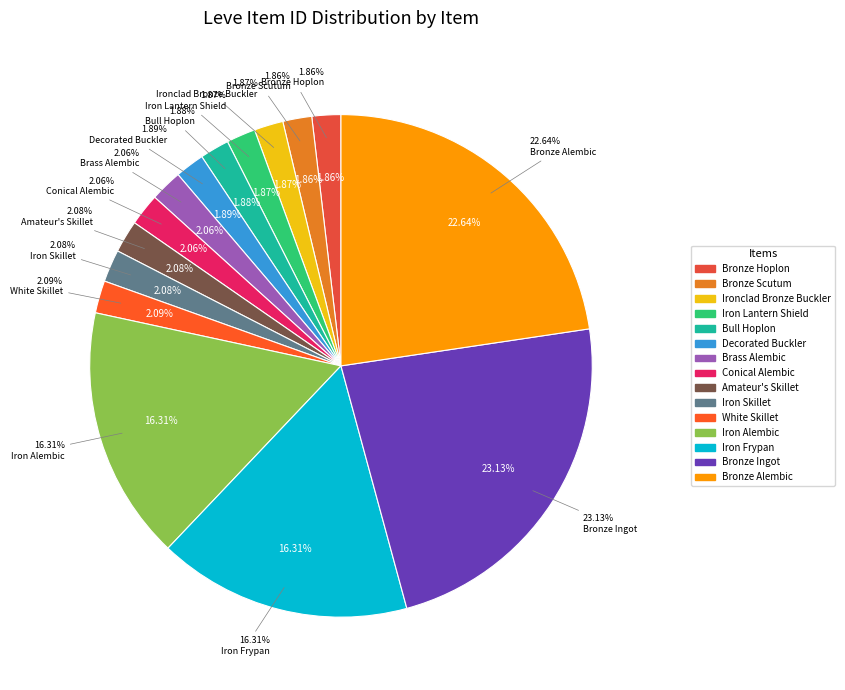

To the nearest percent, what percentage of the pie is White Skillet?

2%